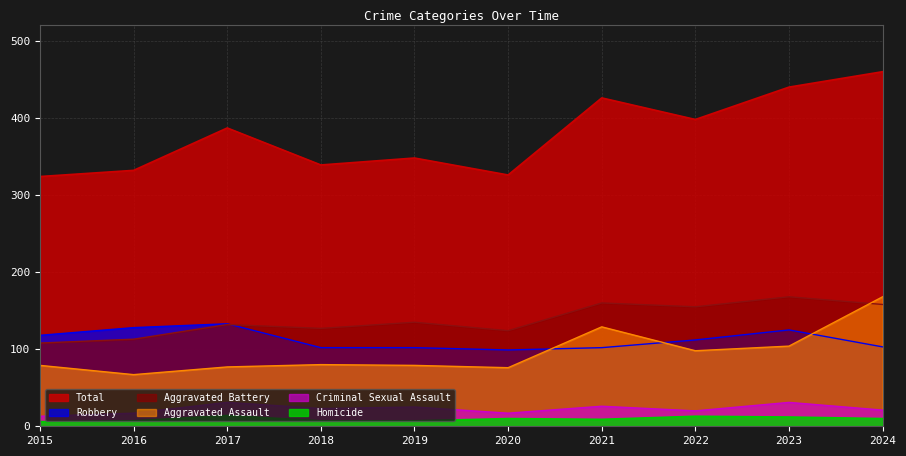

What is the total value across all series at 2023?

880